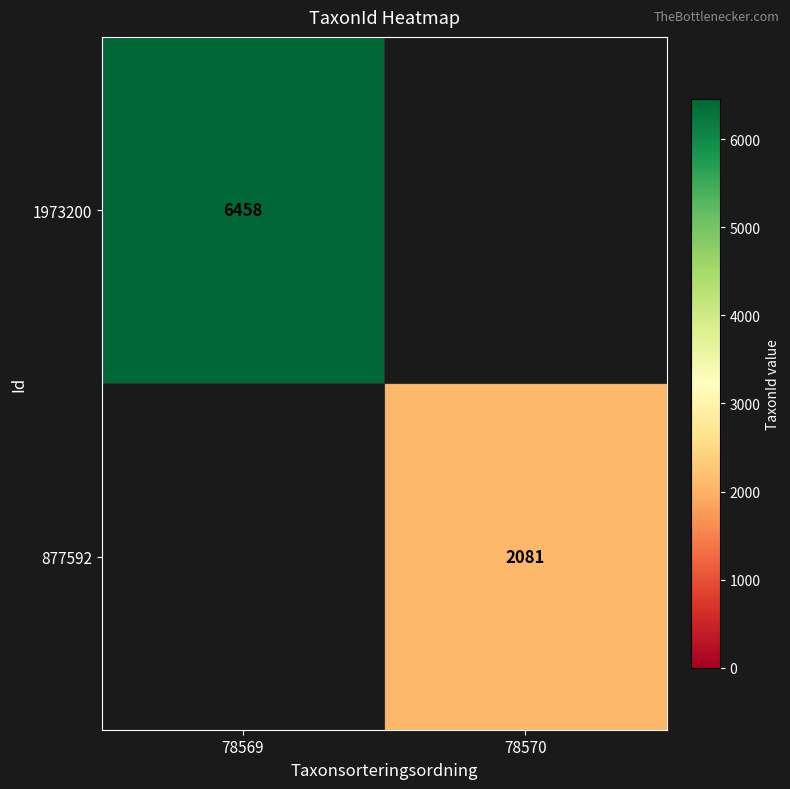

Is the value of 1973200 at 78569 greater than the value of 877592 at 78570?

Yes